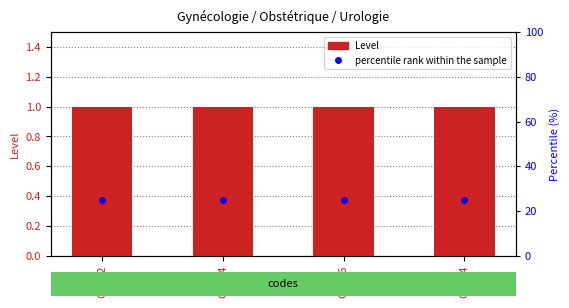

Which series has the largest Y range (max minus min)?

Level